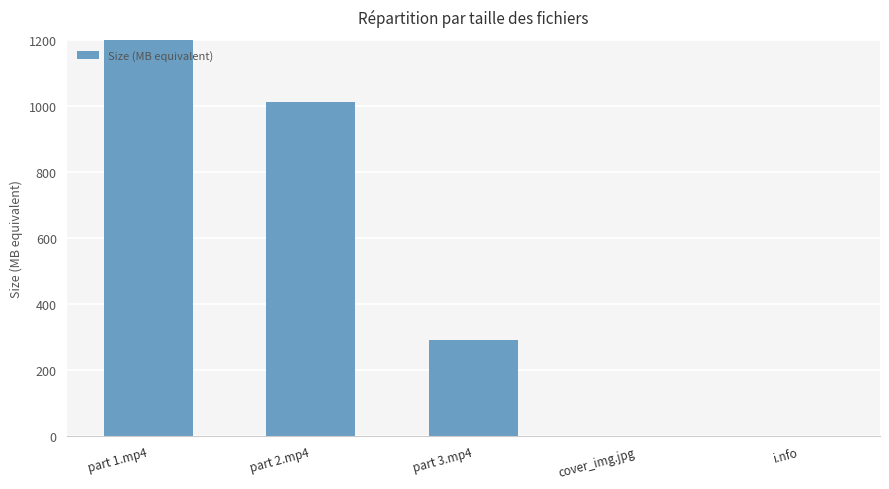

At which label is the value closest to 696?

part 2.mp4